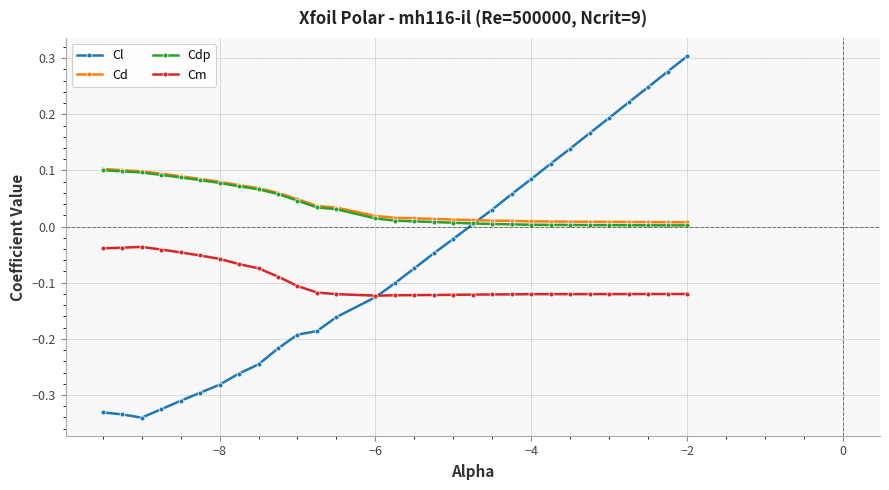

True or false: Cl and Cdp cross at least once.

True